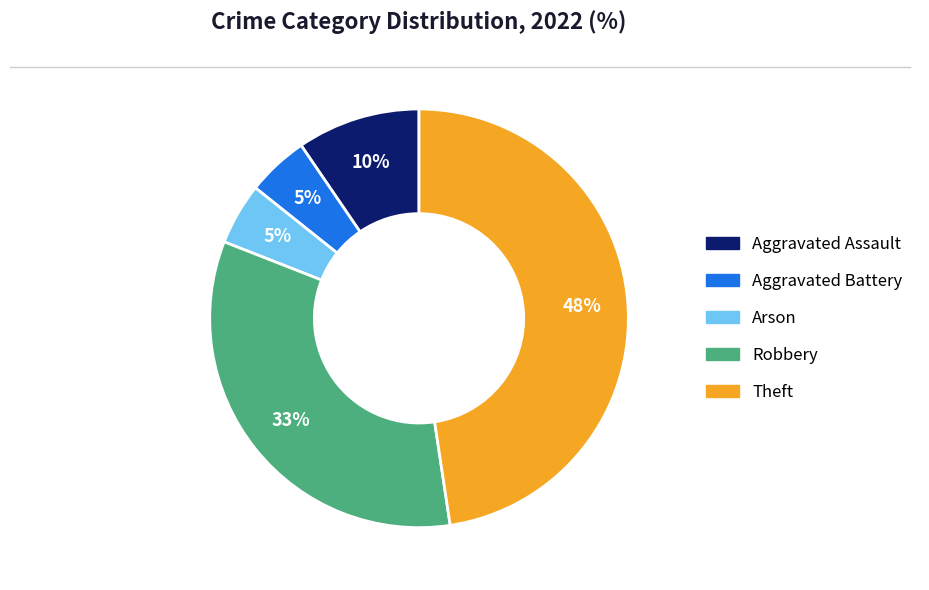

Is it true that Arson is 5% of the pie?

True